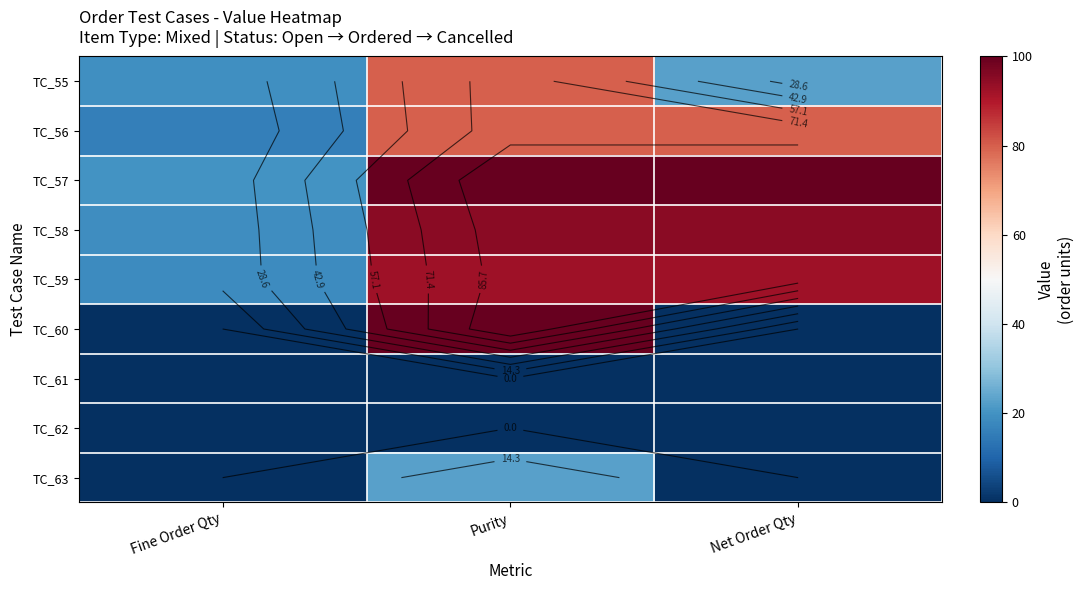

Between Purity and Net Order Qty, which series saw the biggest shift?

TC_60